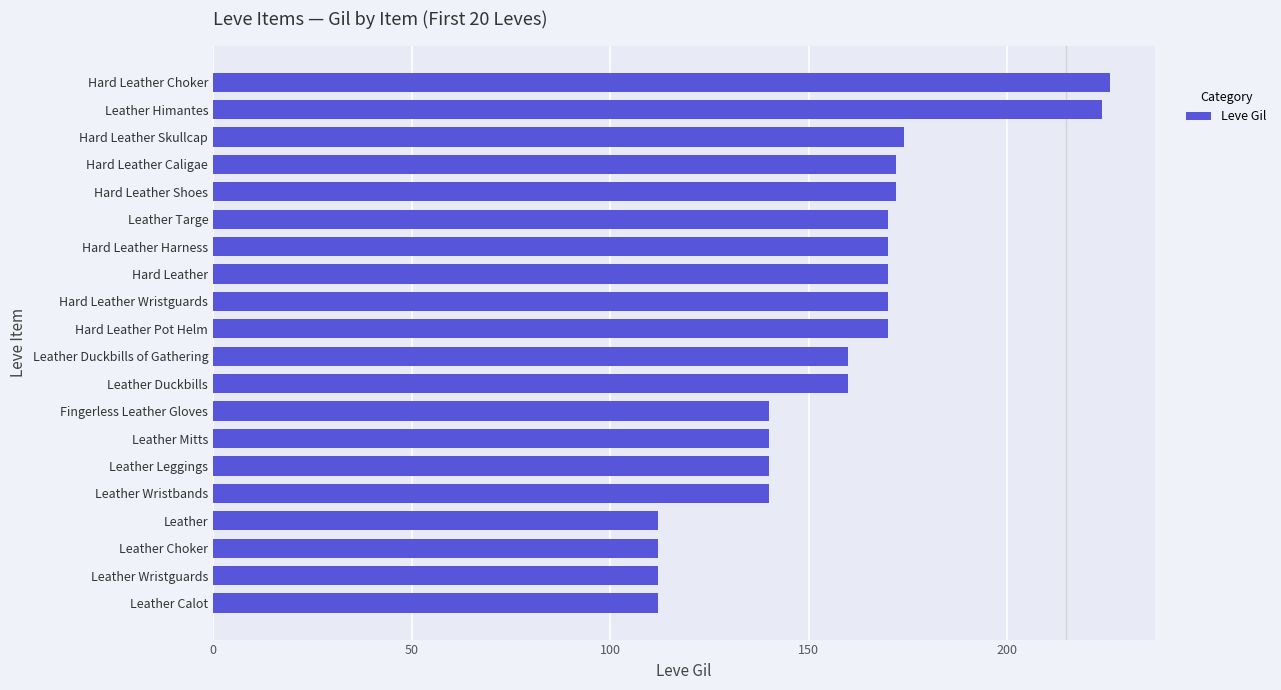

What is the difference between the values at Leather Choker and Leather Duckbills of Gathering?

48